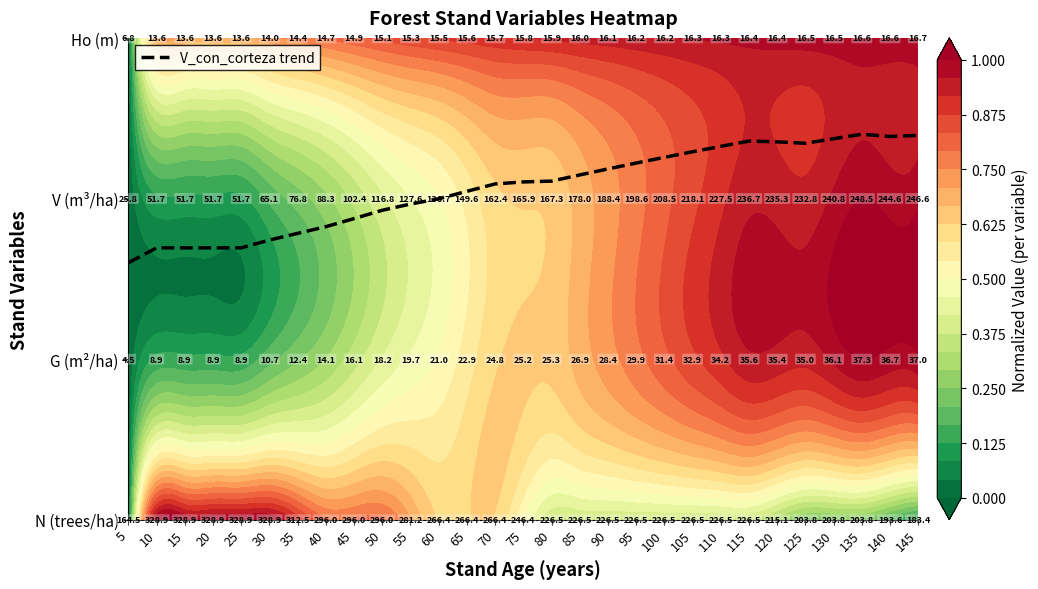

At which category does the chart reach its peak across all series?

135